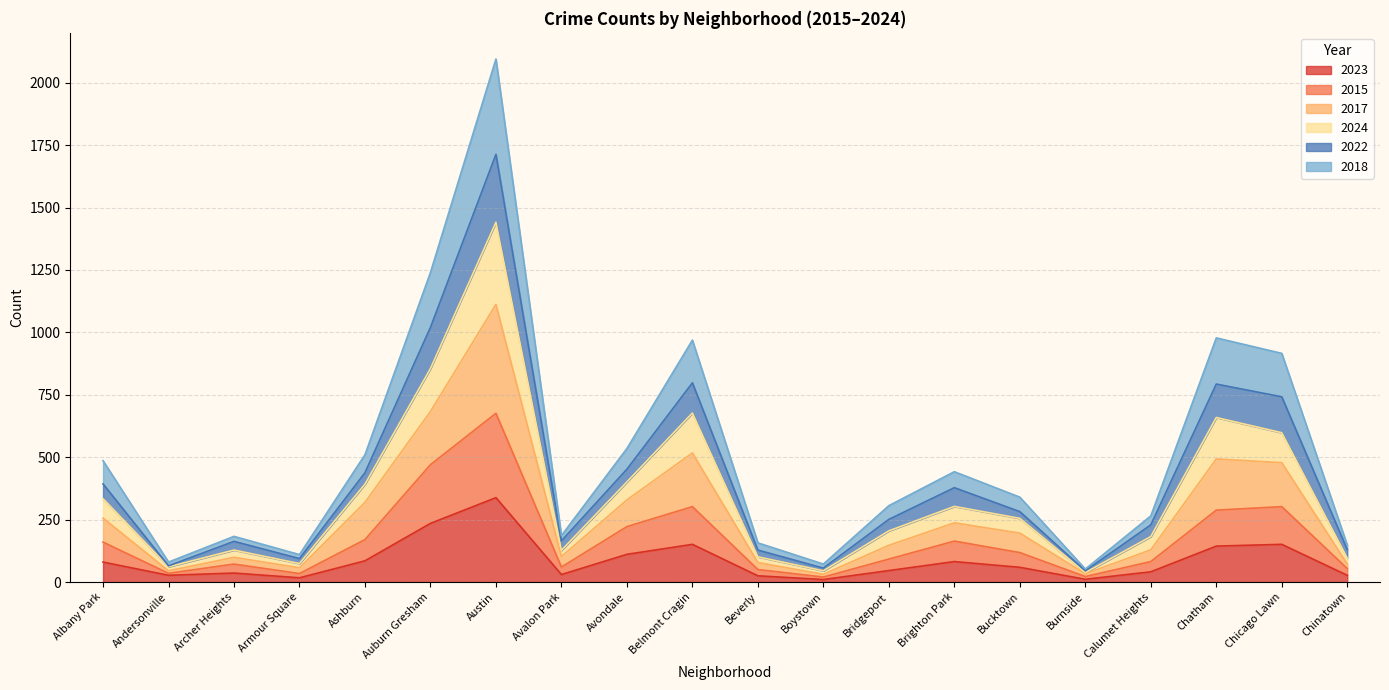

At how many categories does at least one series exceed 1048?

2